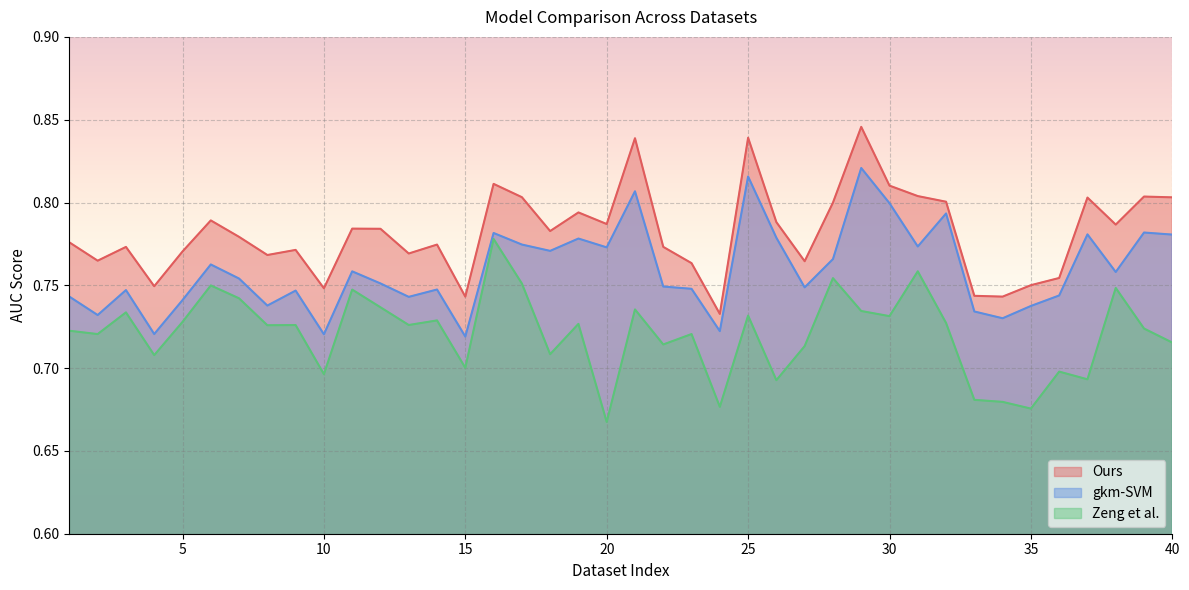

Does the chart display data point markers on the line(s)?

No